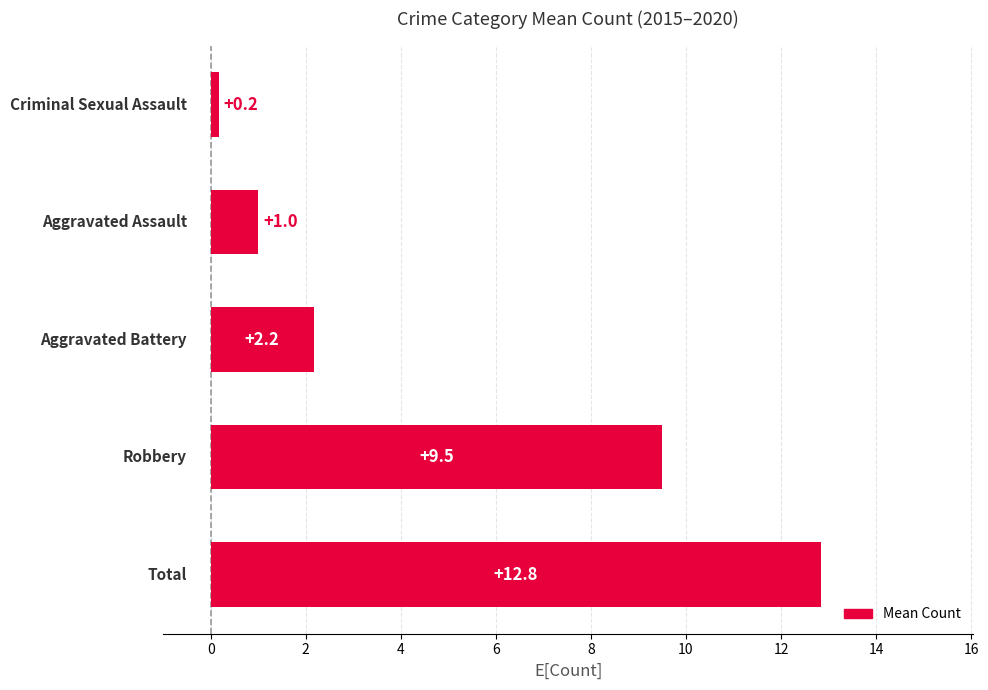

What is the sum of all values?

25.7